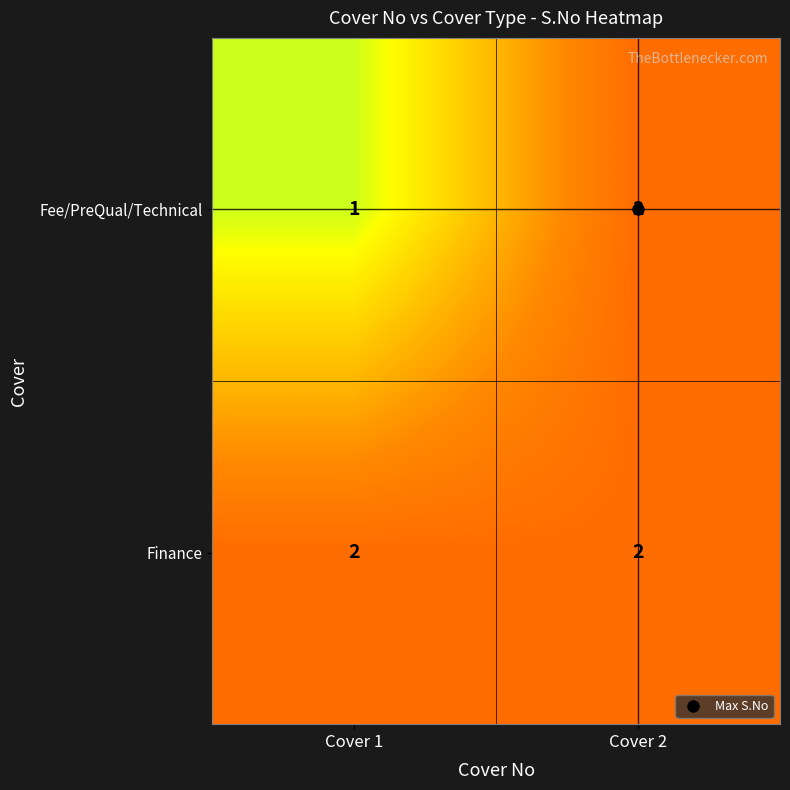

At which category is the sum across all series the highest?

Cover 2